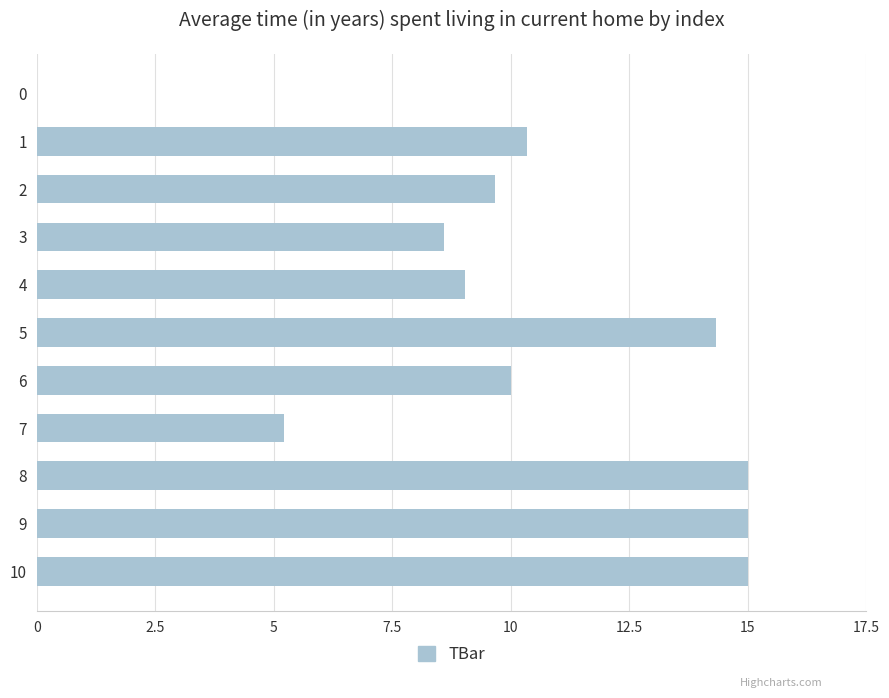

Are the bars horizontal?

Yes